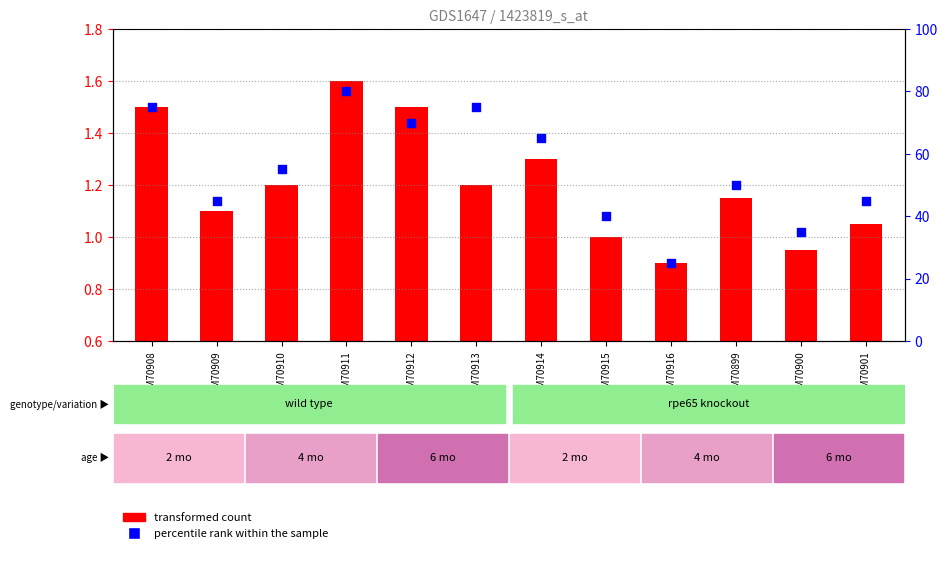

What is the change in value from GSM70909 to GSM70913?

+30